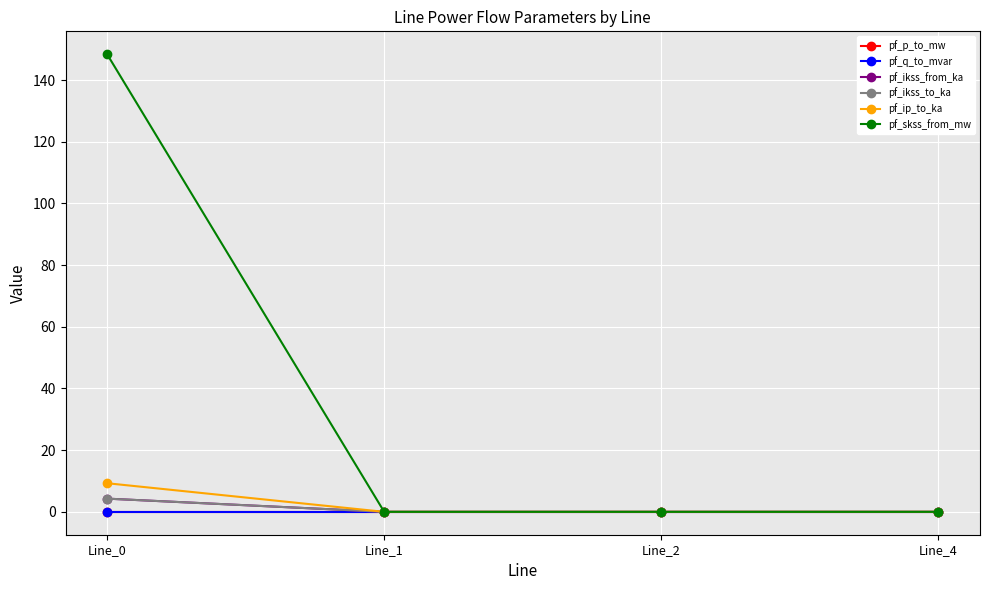

True or false: pf_skss_from_mw has a value of 47.7 at Line_2.

False